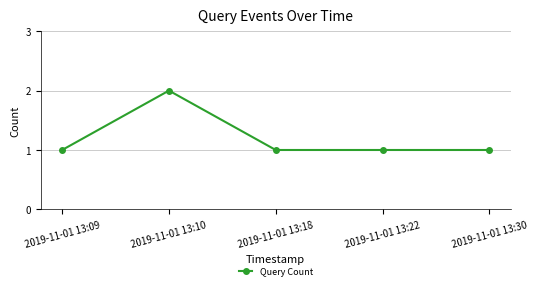

Between 2019-11-01 13:18 and 2019-11-01 13:10, which is larger?

2019-11-01 13:10